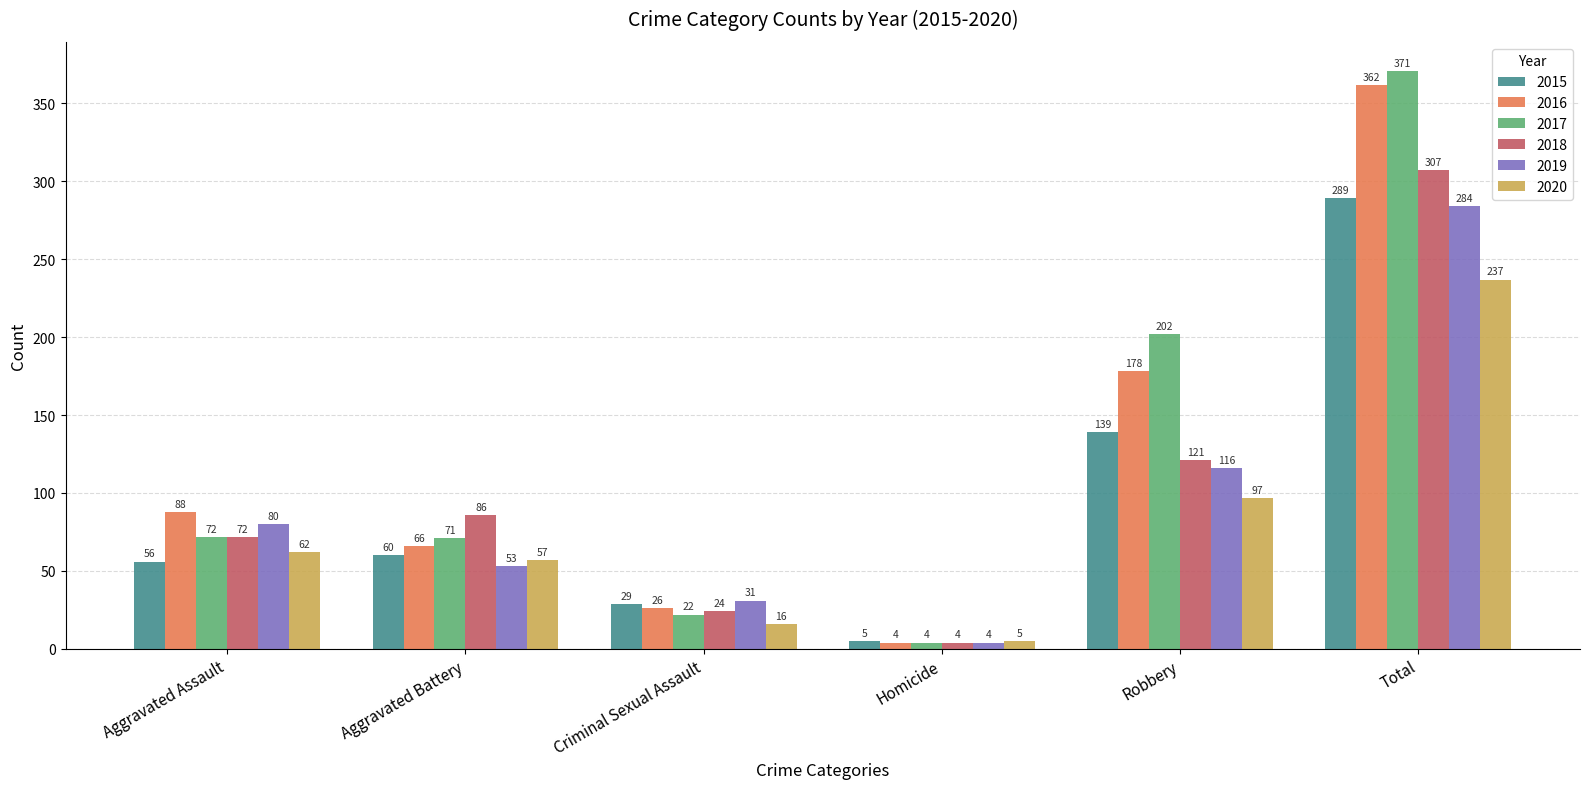

Reading left to right, what are all the values shown in this chart?

2015: Aggravated Assault=56	Aggravated Battery=60	Criminal Sexual Assault=29	Homicide=5	Robbery=139	Total=289
2016: Aggravated Assault=88	Aggravated Battery=66	Criminal Sexual Assault=26	Homicide=4	Robbery=178	Total=362
2017: Aggravated Assault=72	Aggravated Battery=71	Criminal Sexual Assault=22	Homicide=4	Robbery=202	Total=371
2018: Aggravated Assault=72	Aggravated Battery=86	Criminal Sexual Assault=24	Homicide=4	Robbery=121	Total=307
2019: Aggravated Assault=80	Aggravated Battery=53	Criminal Sexual Assault=31	Homicide=4	Robbery=116	Total=284
2020: Aggravated Assault=62	Aggravated Battery=57	Criminal Sexual Assault=16	Homicide=5	Robbery=97	Total=237